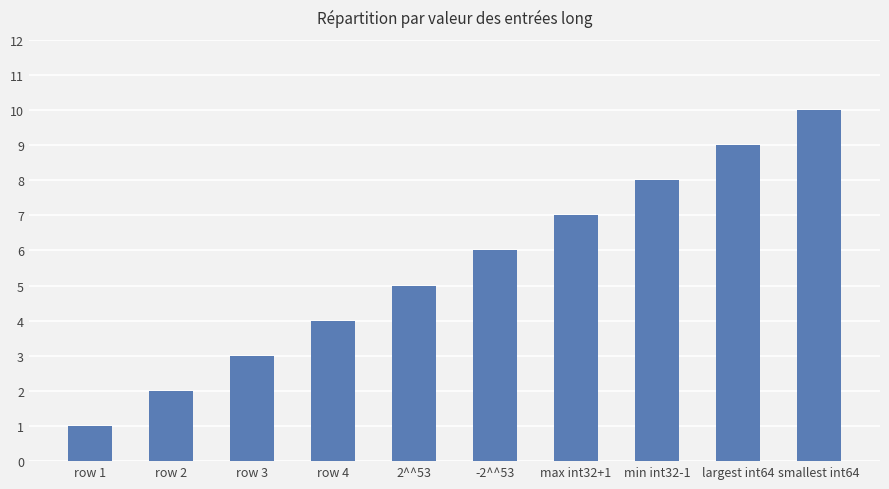

What is the ratio of the value at row 1 to the value at min int32-1?

0.1